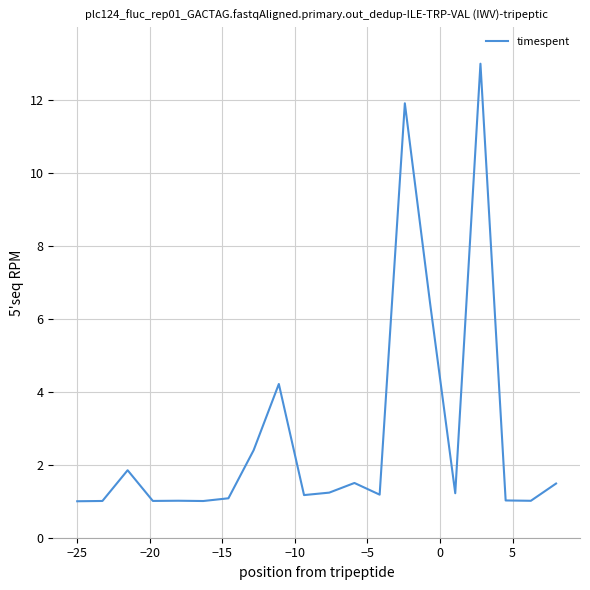

What is the difference between the maximum and minimum values?

12.0